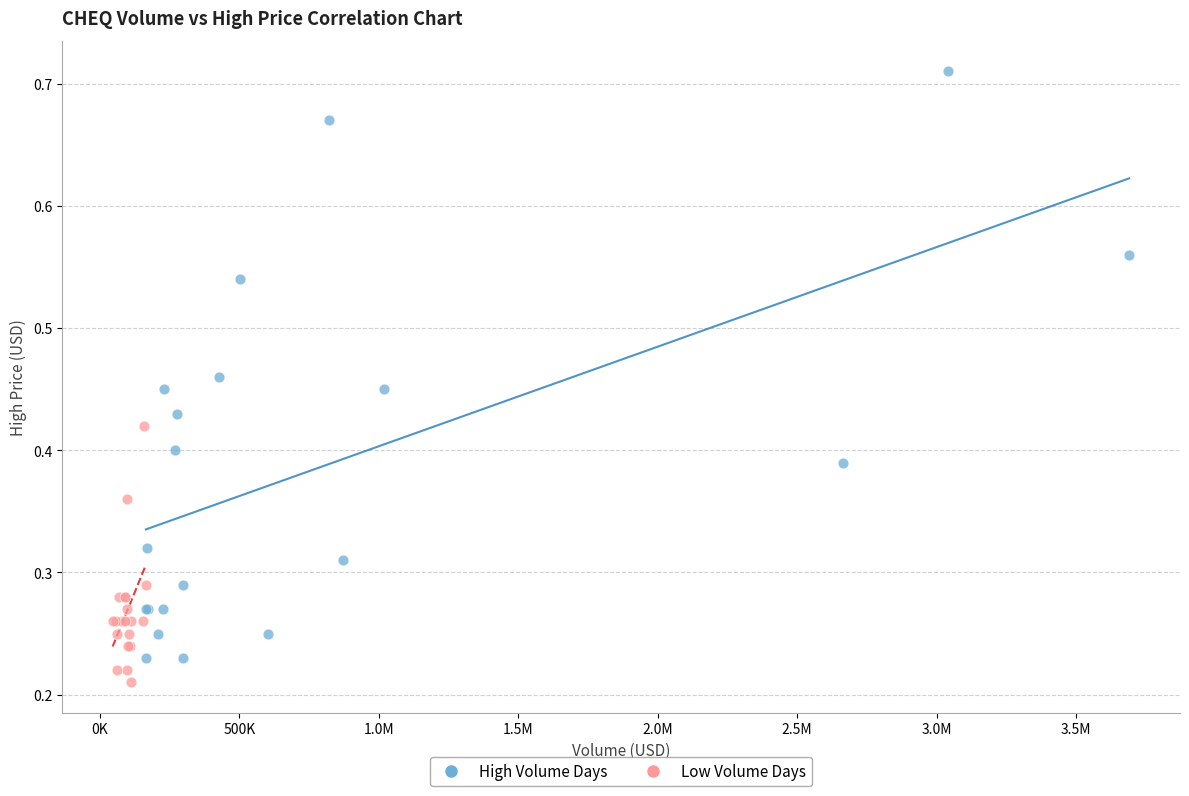

Which series contains the highest Y value?

High Volume Days